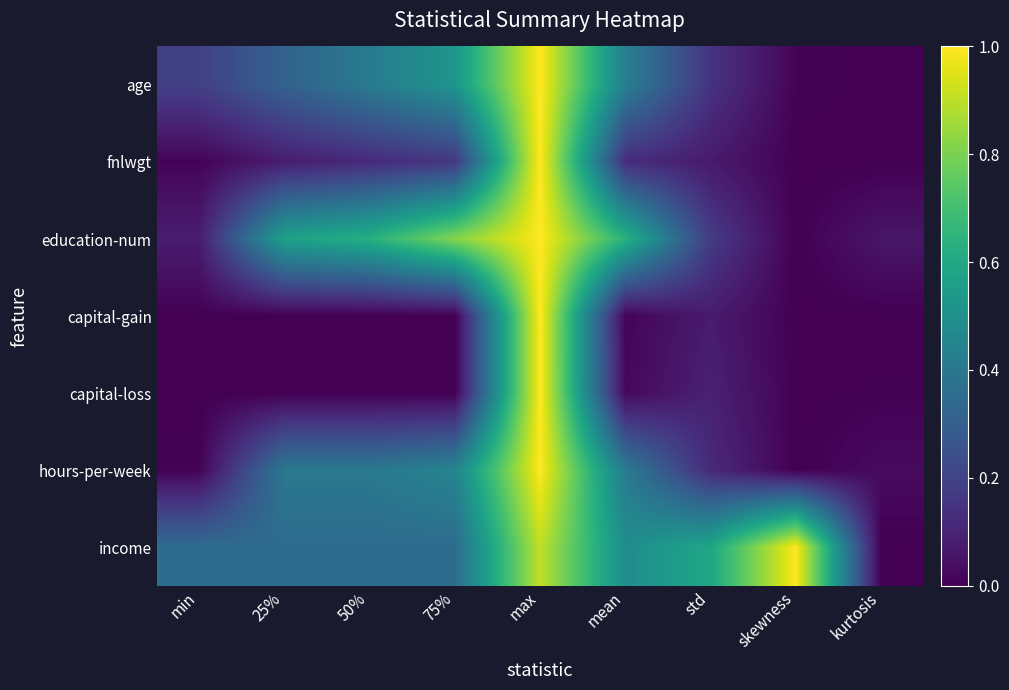

Reading left to right, transcribe all the data shown in this chart.

age: min=0.2	25%=0.3	50%=0.4	75%=0.5	max=1.0	mean=0.4	std=0.1	skewness=0.0	kurtosis=0.0
fnlwgt: min=0.0	25%=0.1	50%=0.1	75%=0.2	max=1.0	mean=0.1	std=0.1	skewness=0.0	kurtosis=0.0
education-num: min=0.1	25%=0.6	50%=0.6	75%=0.8	max=1.0	mean=0.6	std=0.2	skewness=0.0	kurtosis=0.1
capital-gain: min=0.0	25%=0.0	50%=0.0	75%=0.0	max=1.0	mean=0.0	std=0.1	skewness=0.0	kurtosis=0.0
capital-loss: min=0.0	25%=0.0	50%=0.0	75%=0.0	max=1.0	mean=0.0	std=0.1	skewness=0.0	kurtosis=0.0
hours-per-week: min=0.0	25%=0.4	50%=0.4	75%=0.5	max=1.0	mean=0.4	std=0.1	skewness=0.0	kurtosis=0.0
income: min=0.4	25%=0.4	50%=0.4	75%=0.4	max=0.9	mean=0.5	std=0.6	skewness=1.0	kurtosis=0.0